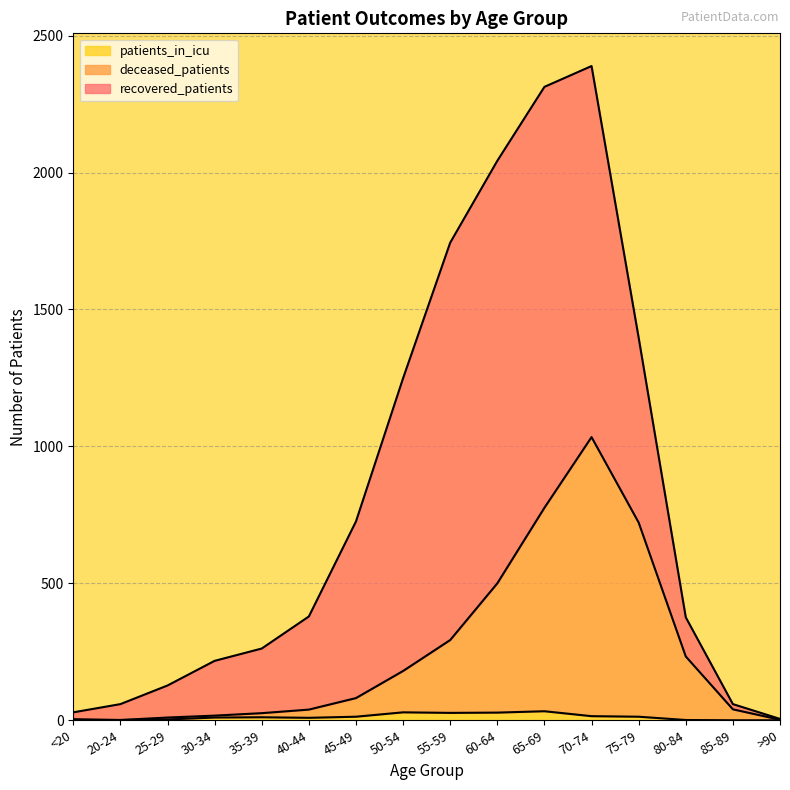

Is the value of patients_in_icu at 60-64 greater than the value of deceased_patients at 20-24?

Yes